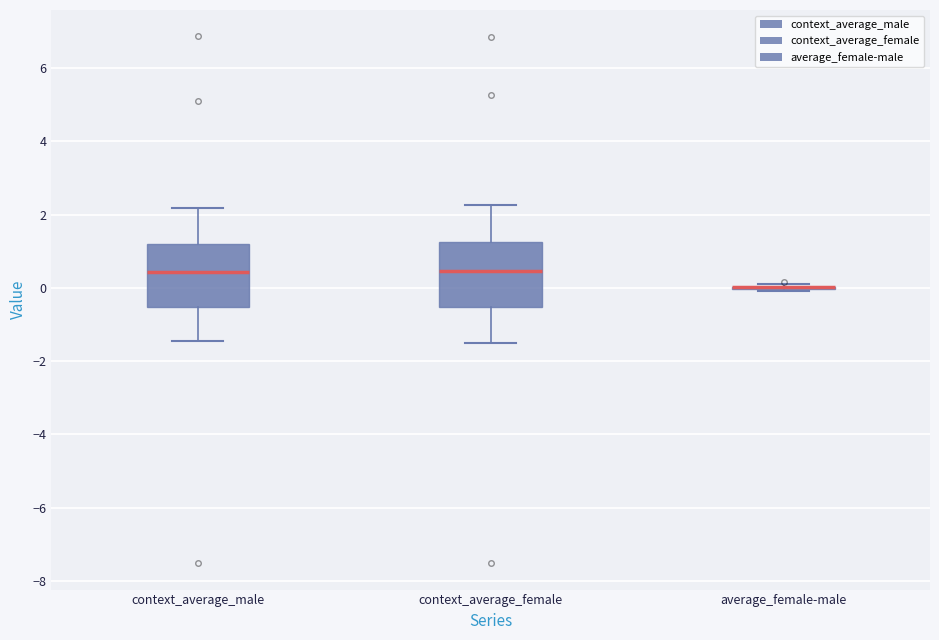

Reading left to right, transcribe this box plot: for each box, give where its median line is, the range the box spans, and where its two whiskers end, as read against the y-axis. The values are not printed on the chart, so give them approximately, as read against the axis.

context_average_male: median 0.4, box -0.6 to 1.2, whiskers -1.4 to 2.2
context_average_female: median 0.4, box -0.6 to 1.2, whiskers -1.6 to 2.2
average_female-male: box collapsed to a line at 0.0, whiskers 0.0 to 0.2